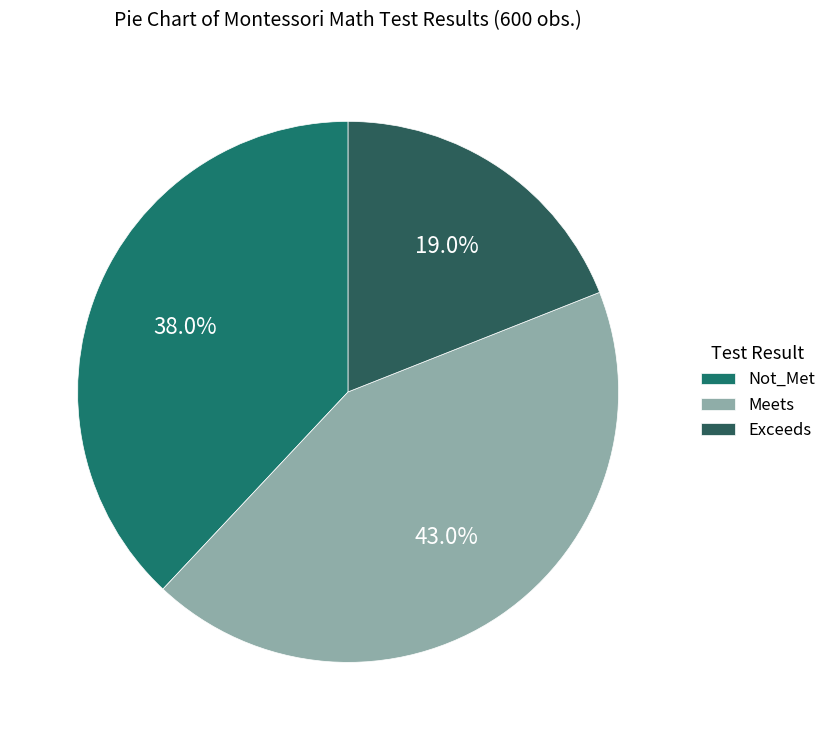

Is it true that Exceeds is 11% of the pie?

False